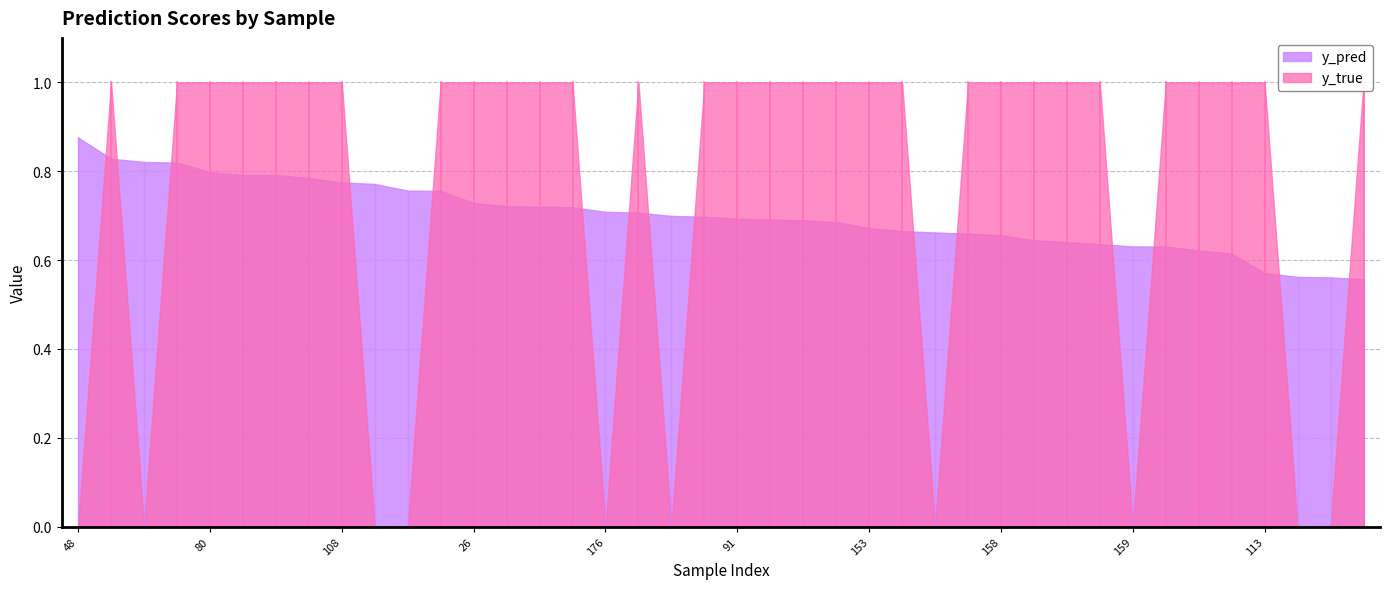

At which category does y_pred reach its first local valley?

35